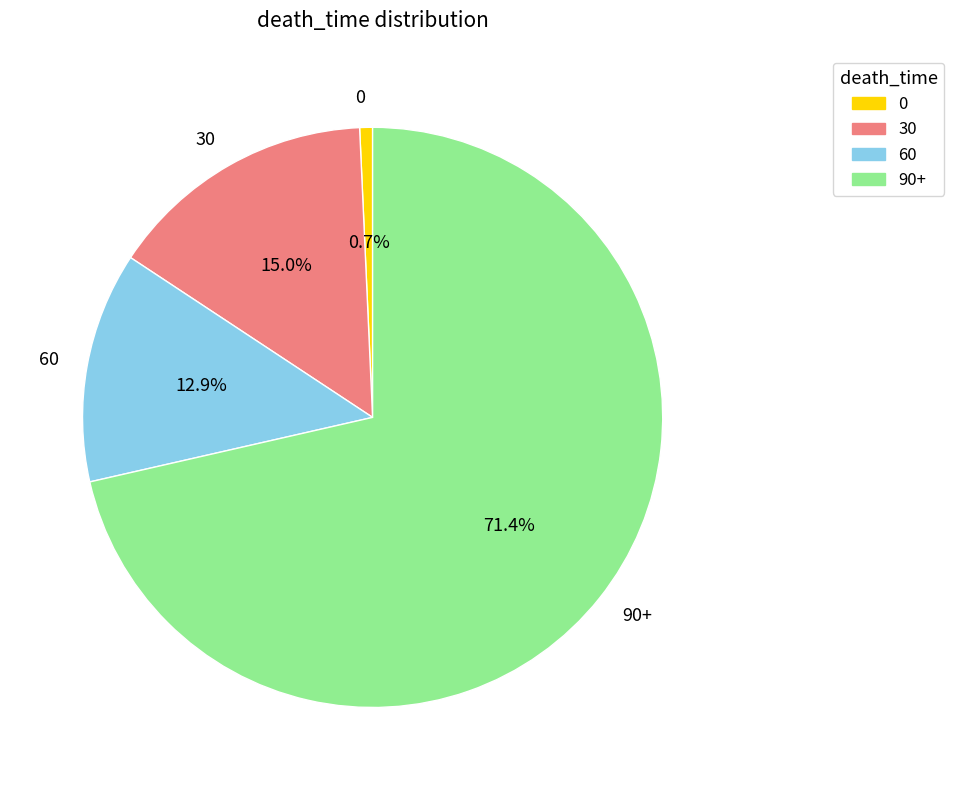

Is it true that 0 is 1% of the pie?

True